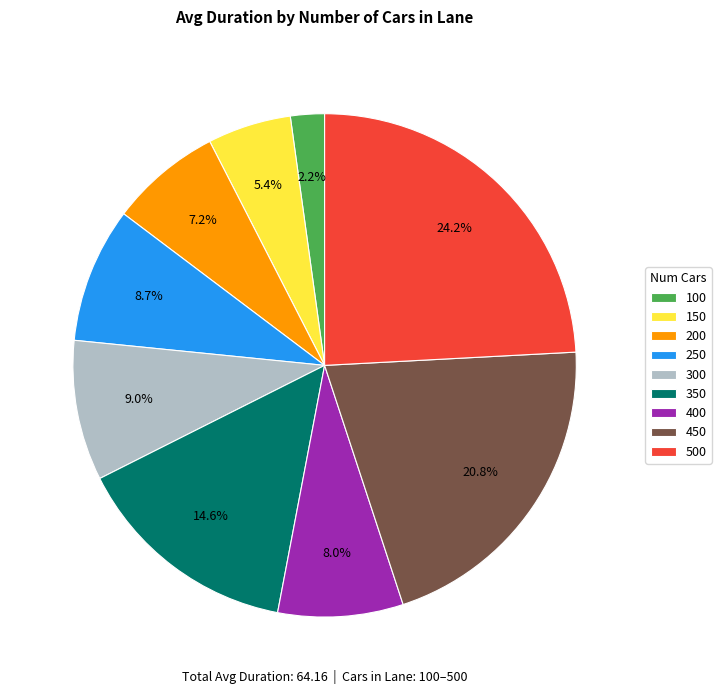

How many slices are in this pie chart?

9